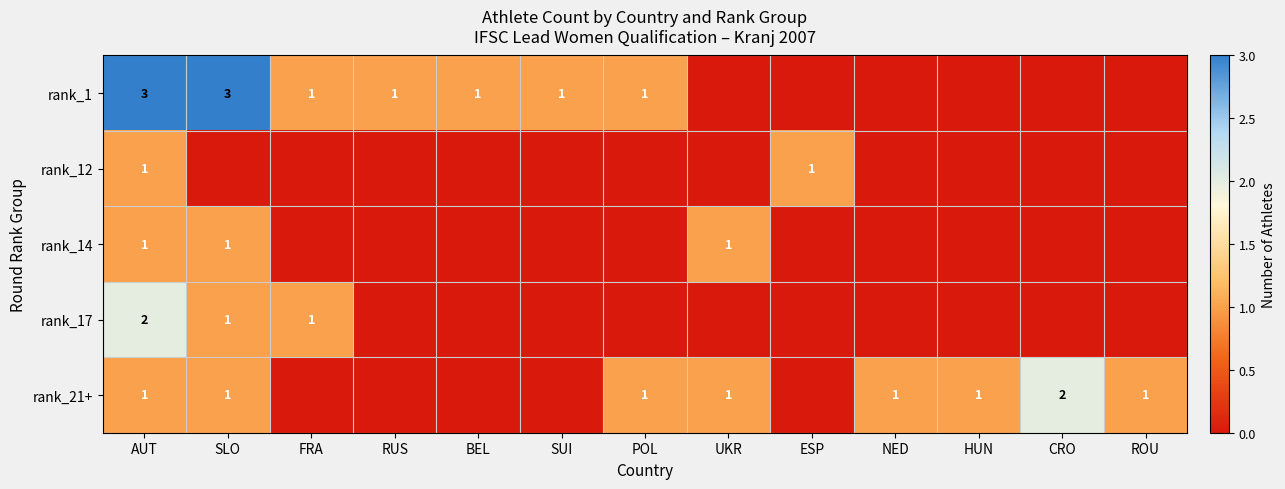

True or false: rank_1 has a value of 2 at POL.

False